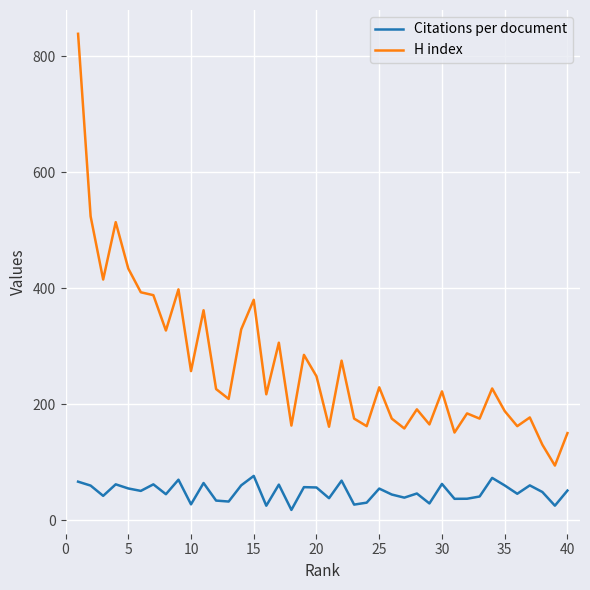

Which series has the widest spread of values?

H index